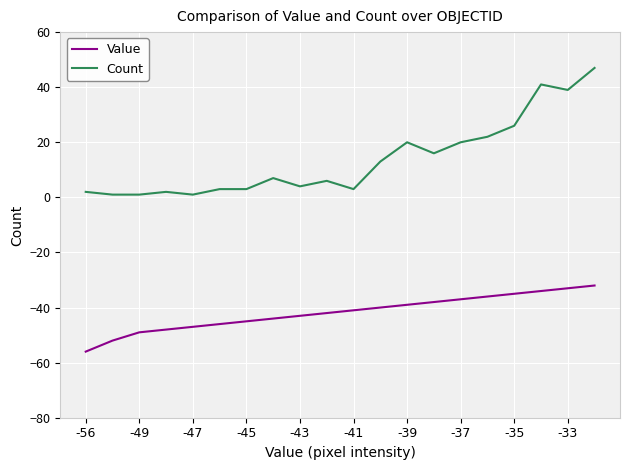

What is the difference between the maximum and minimum values in the Count series?

46